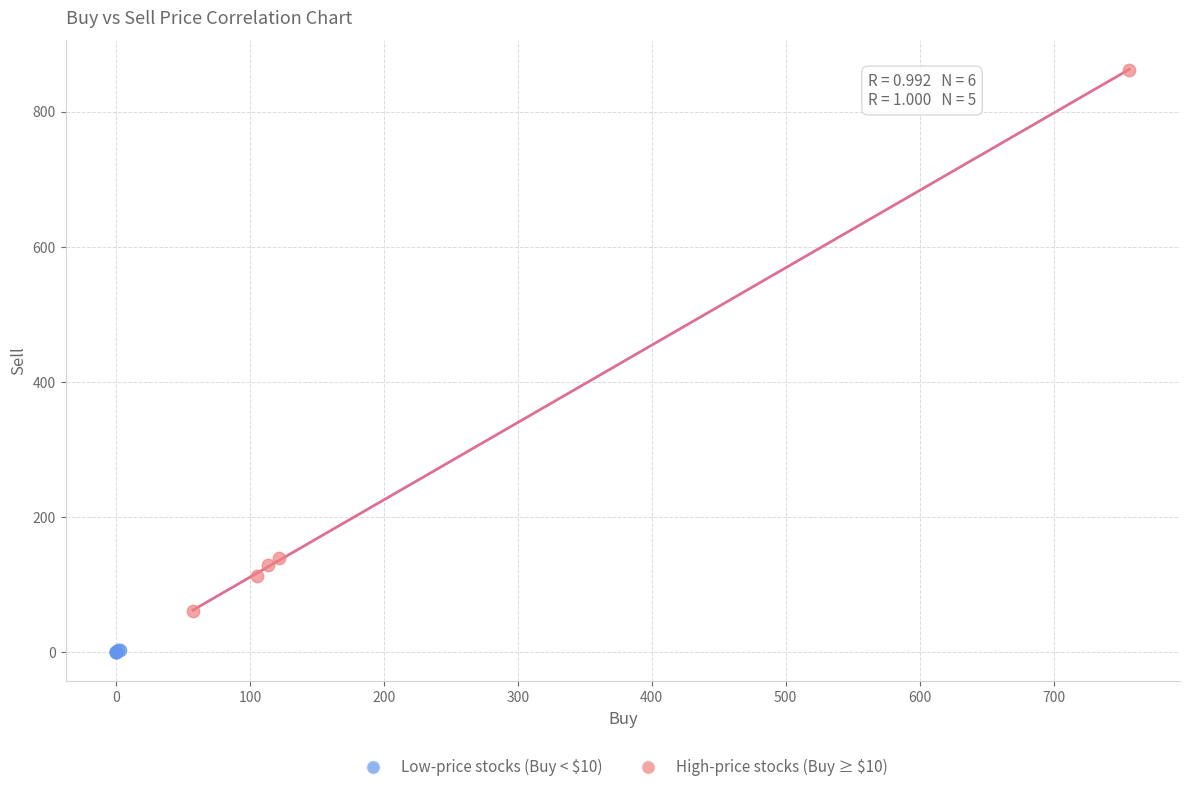

Which series contains the lowest Y value?

Low-price stocks (Buy < $10)